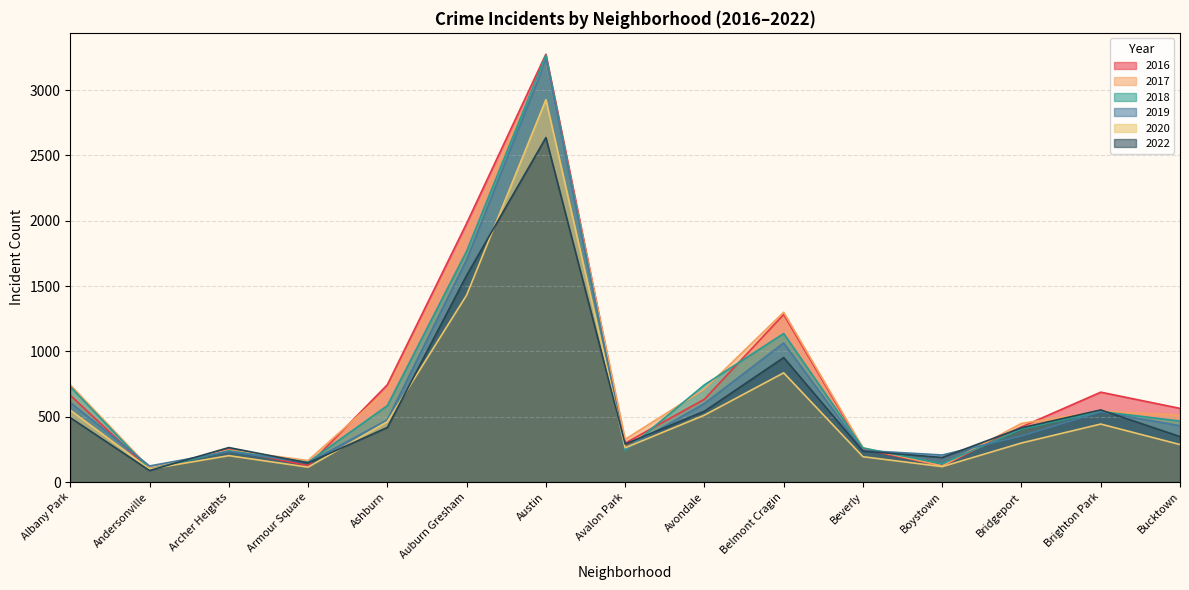

What position from the left is Belmont Cragin?

10